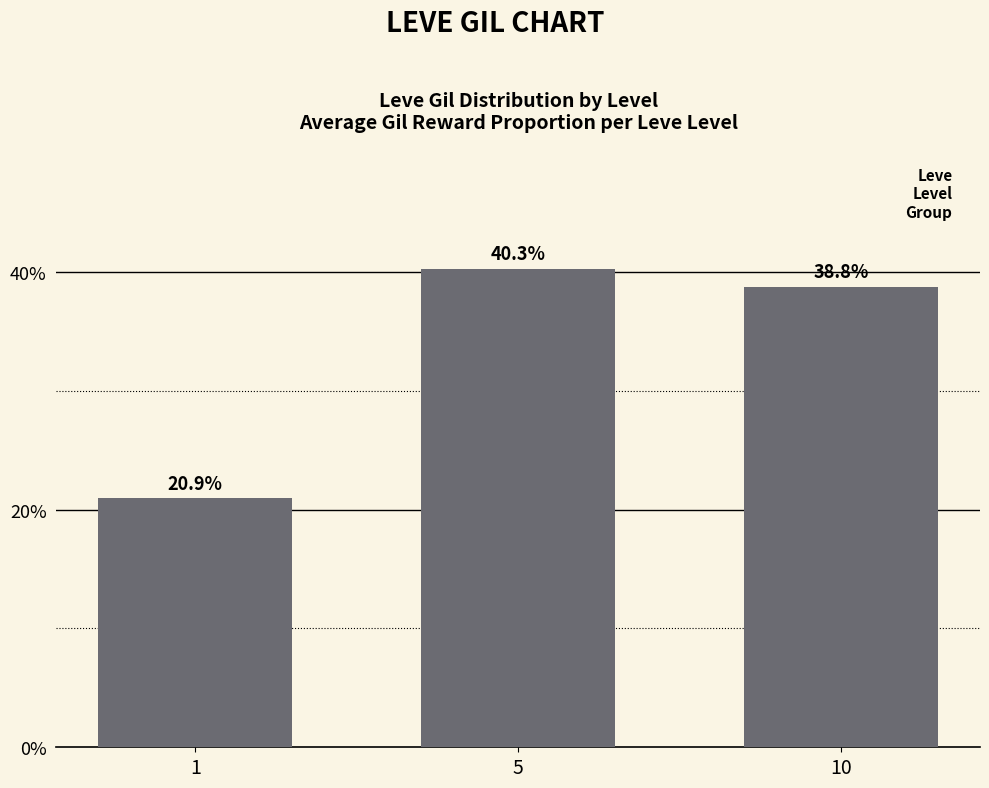

Which label corresponds to the smallest value in the chart?

1